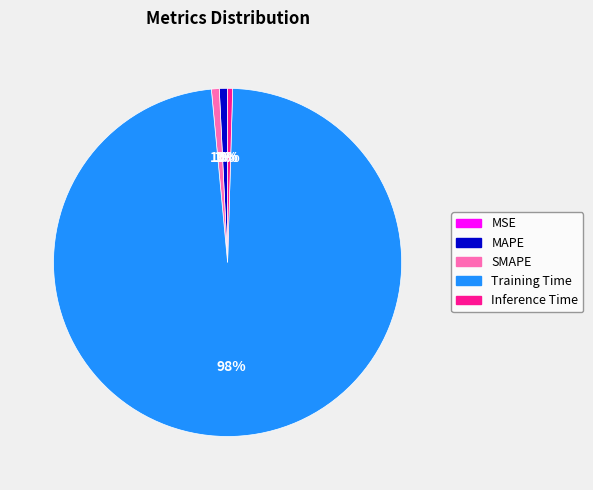

What is the largest slice in the pie chart?

Training Time